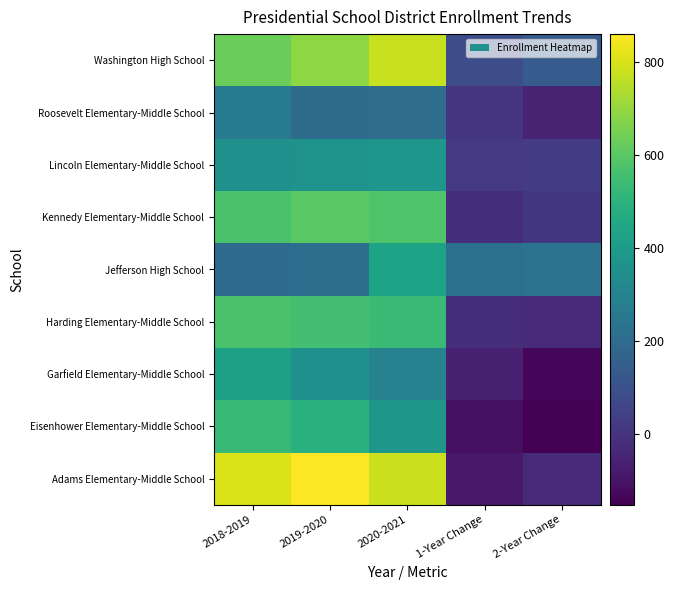

Is the value of Harding Elementary-Middle School at 2019-2020 greater than the value of Adams Elementary-Middle School at 2020-2021?

No